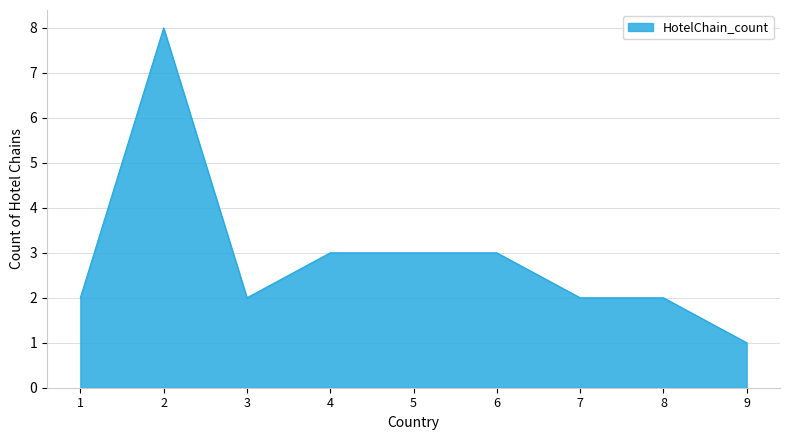

Reading left to right, transcribe all the data shown in this chart.

1=2	2=8	3=2	4=3	5=3	6=3	7=2	8=2	9=1